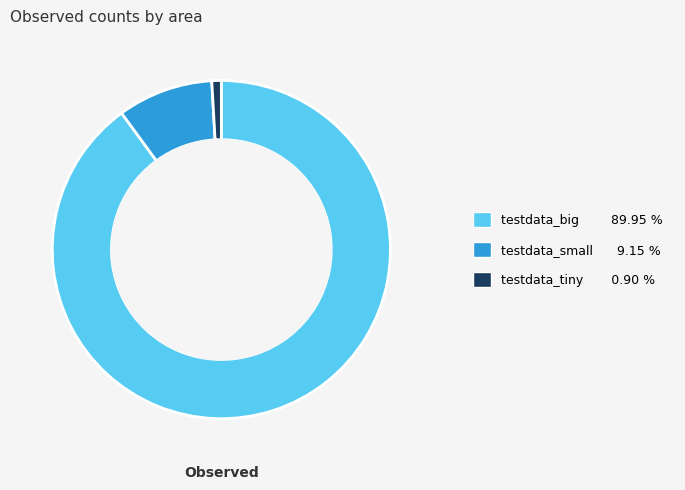

Does testdata_tiny represent more than half of the total?

No